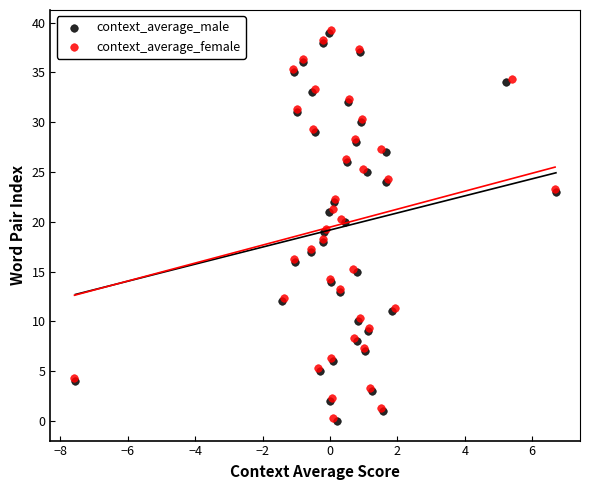

What are all the series names shown in the legend?

context_average_male, context_average_female